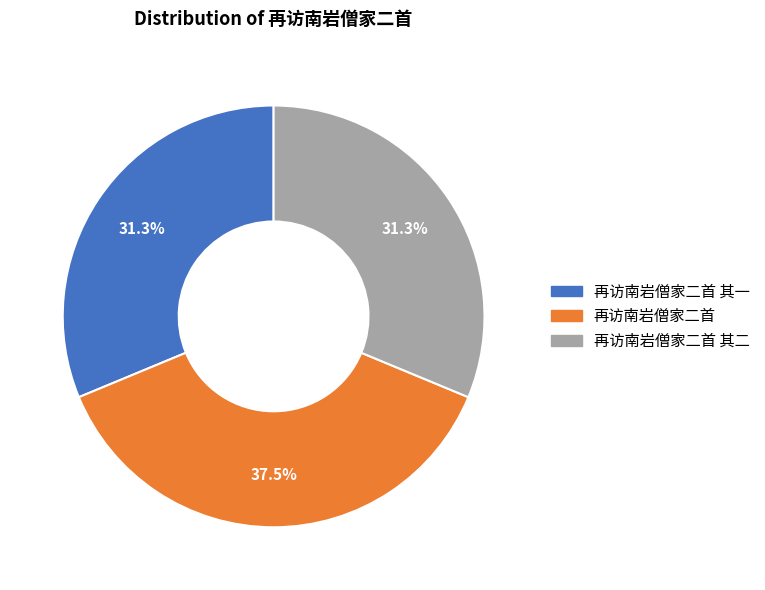

Does any single category account for the majority?

No